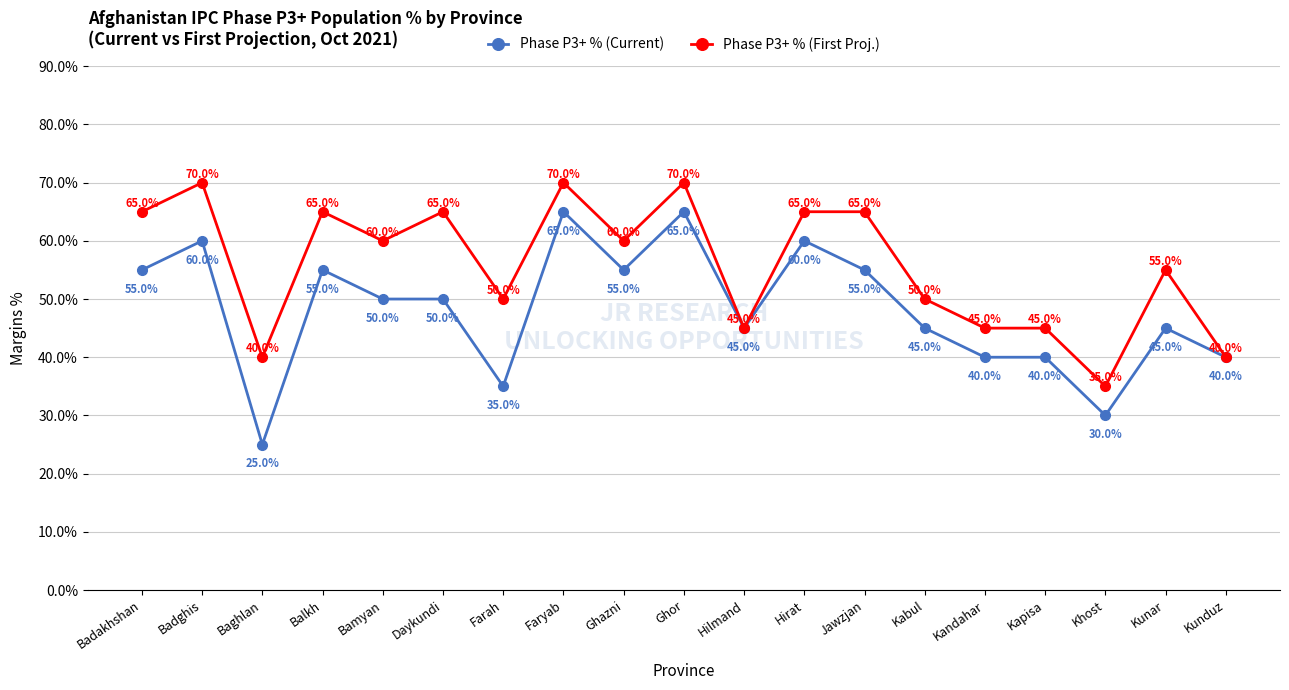

Which series has the widest spread of values?

Phase P3+ % (Current)